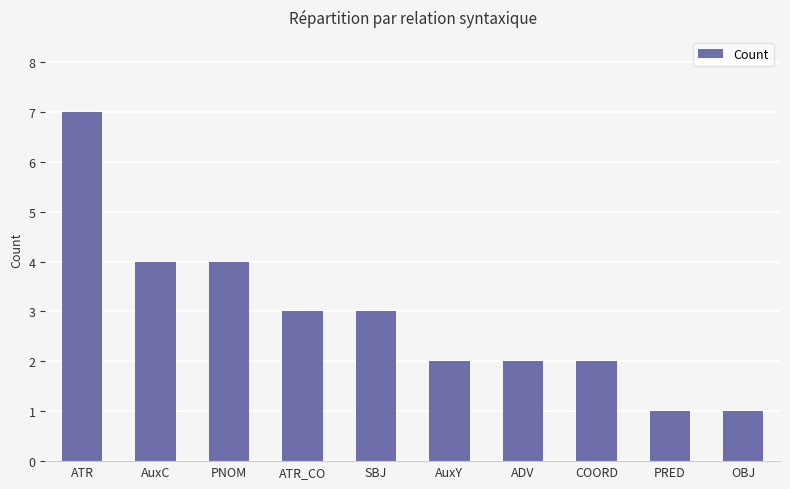

Reading left to right, list all the values displayed in this chart.

7	4	4	3	3	2	2	2	1	1